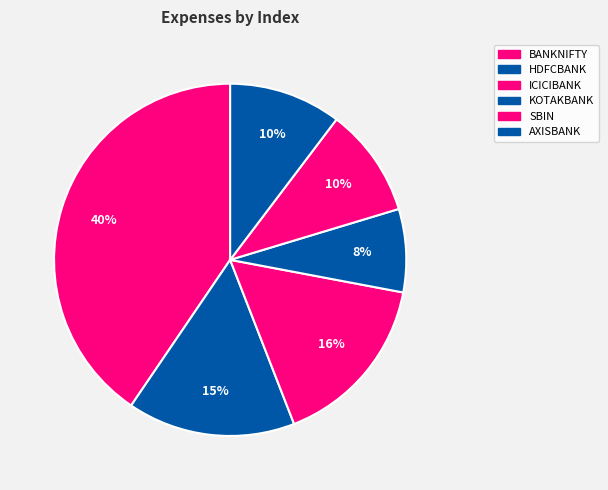

Is there a majority slice in this chart?

No